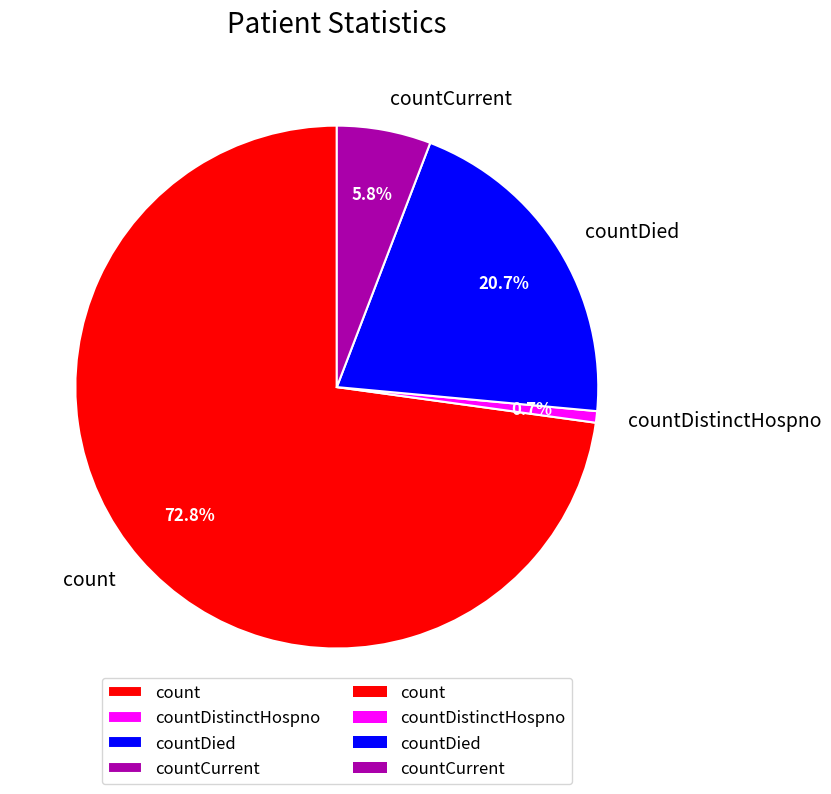

How many slices are in this pie chart?

4